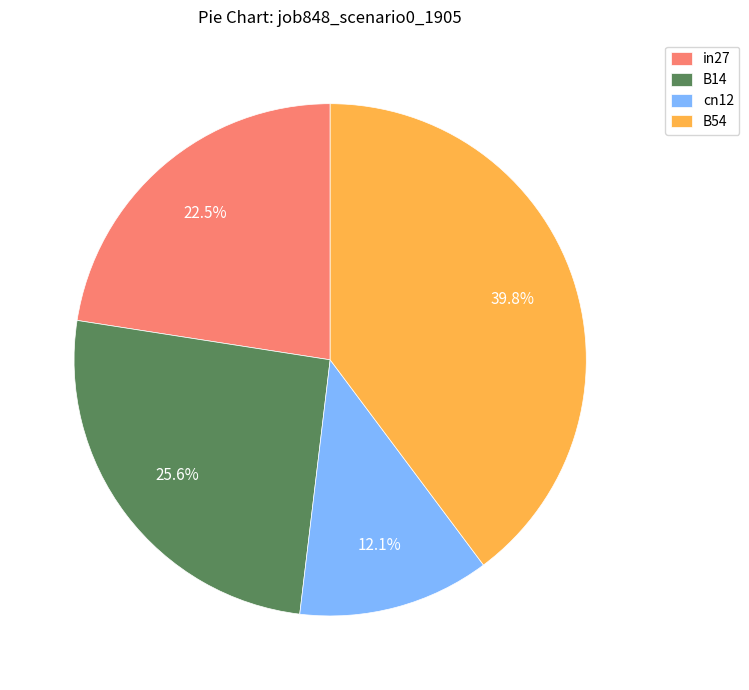

Rank the categories by value from highest to lowest.

B54, B14, in27, cn12